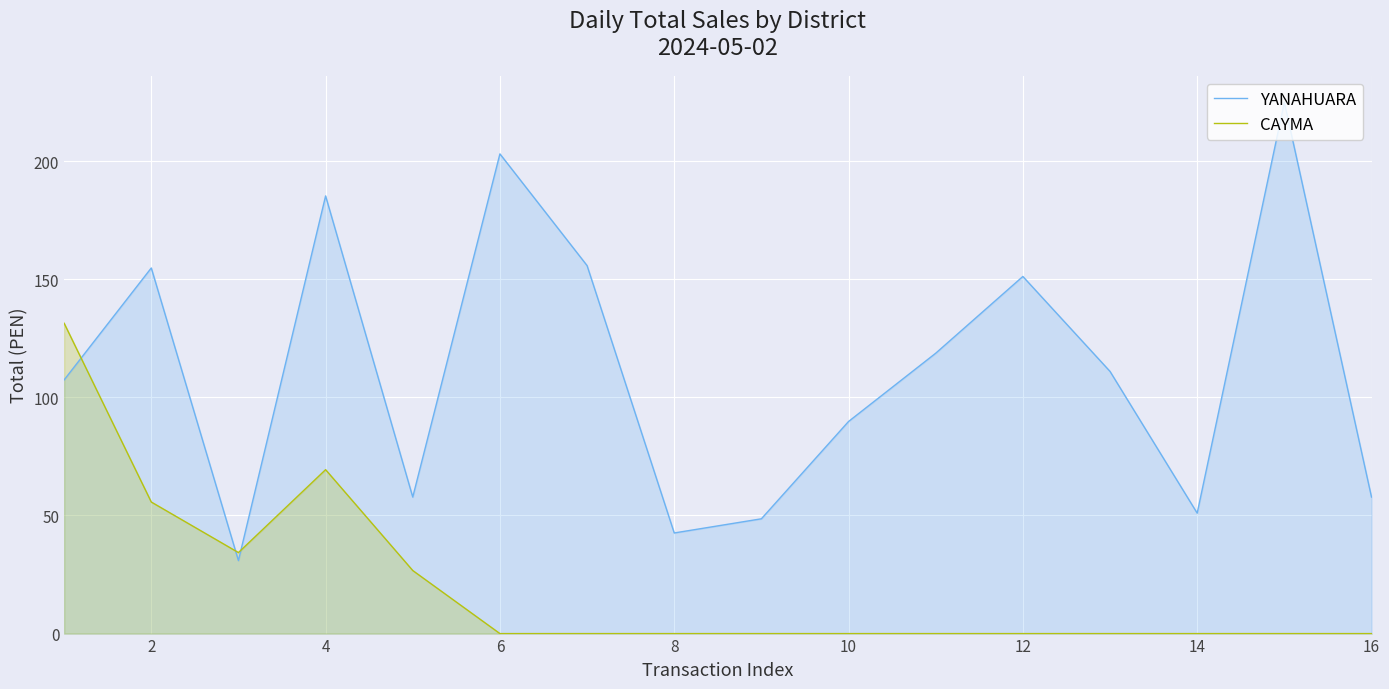

What is the value of the YANAHUARA point at the 8th from the left?

42.6